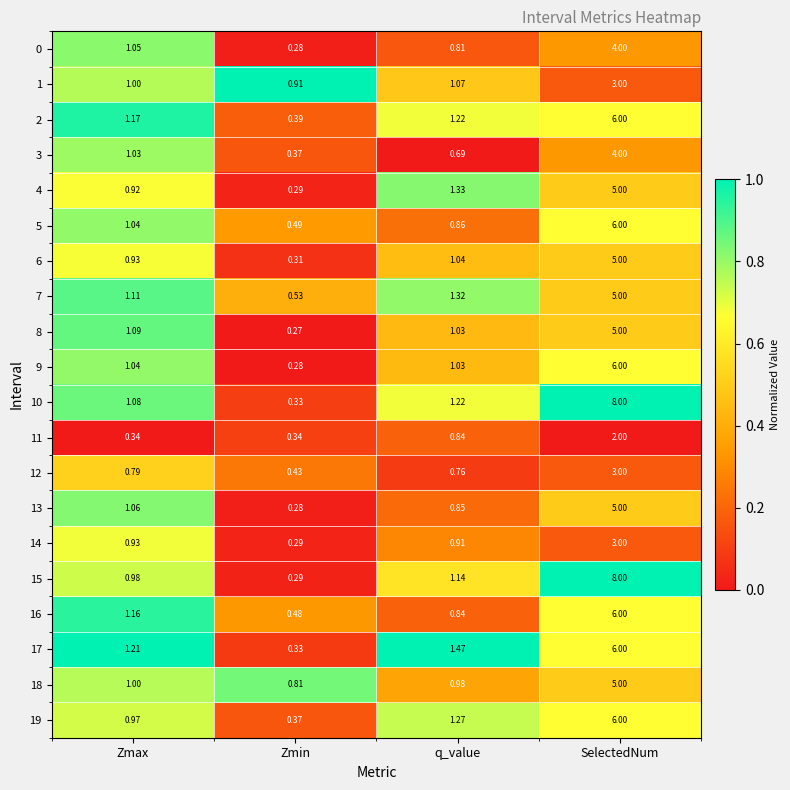

Which series changed the most between q_value and SelectedNum?

15